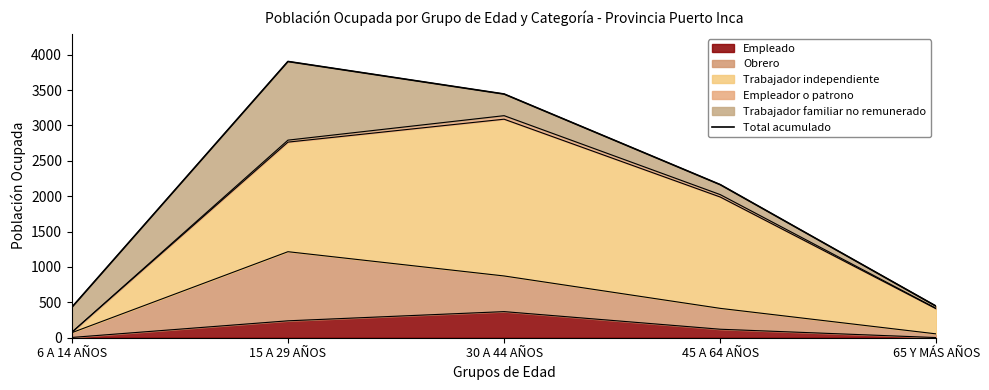

What is the change in value from 30 A 44 AÑOS to 65 Y MÁS AÑOS?

-3001